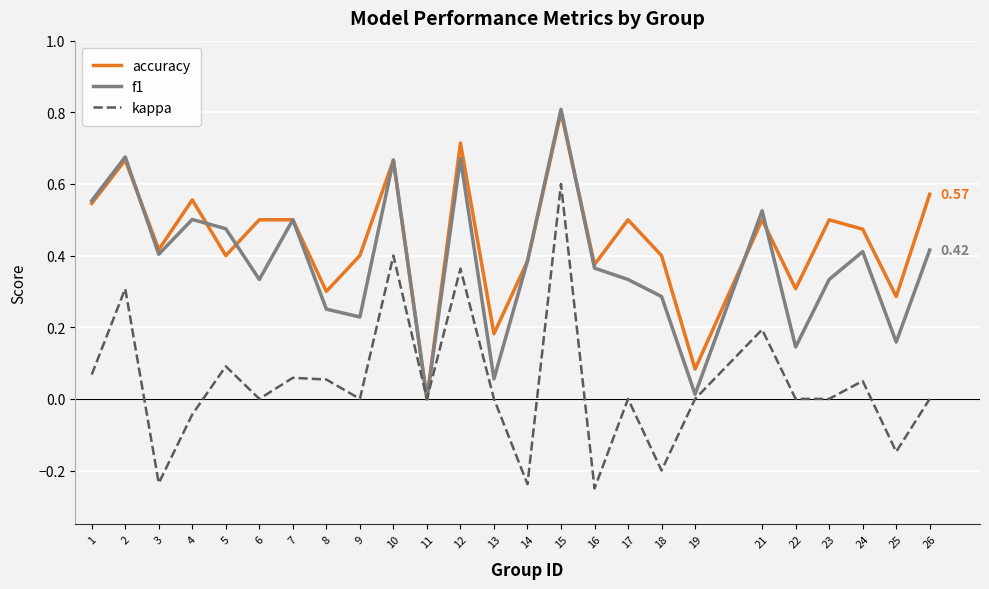

Which series has the largest total across all categories?

accuracy